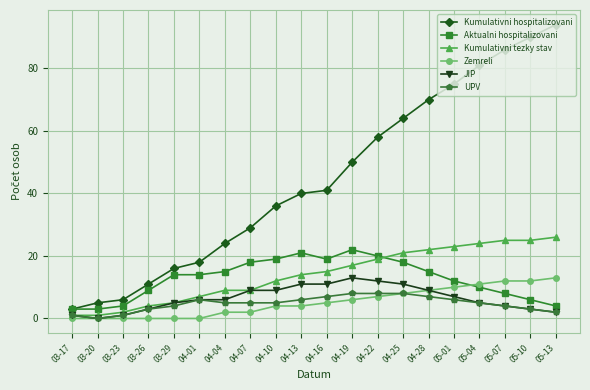

Which category has the highest value in the Kumulativni hospitalizovani series?

05-13